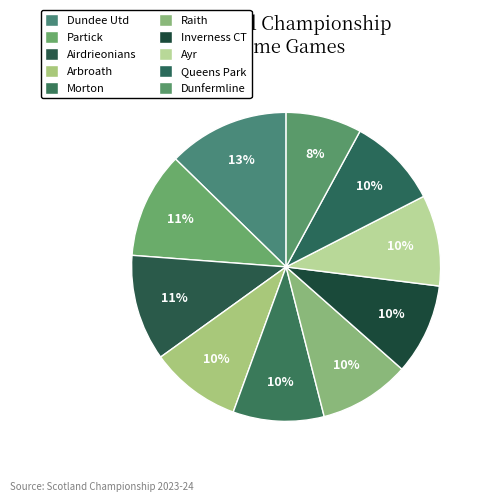

Is there a majority slice in this chart?

No